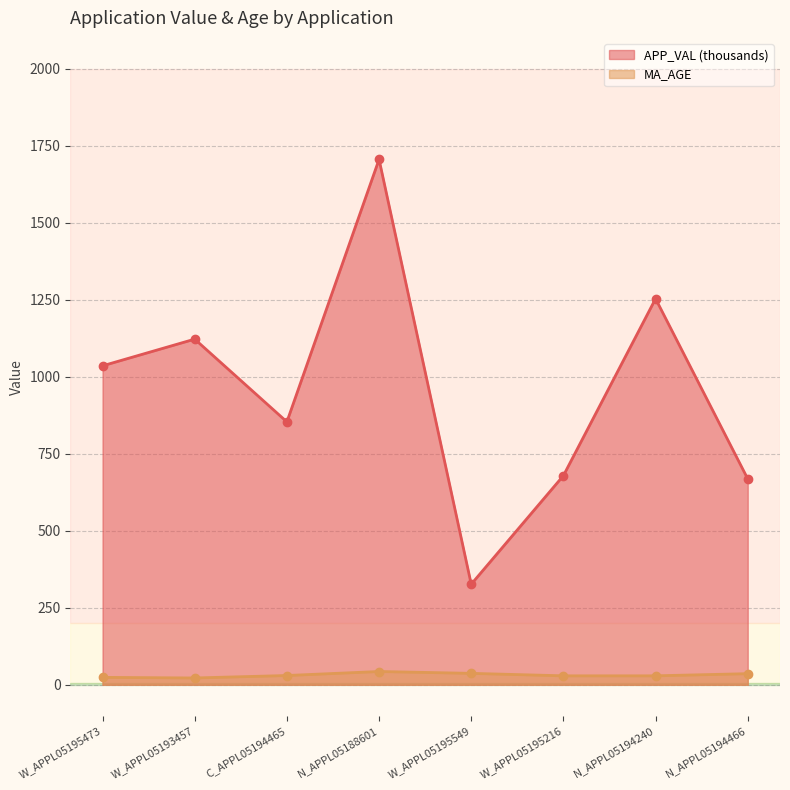

Reading left to right, extract all data points from this chart.

APP_VAL: 1035.4	1122.0	853.5	1705.6	326.4	678.9	1253.3	668.4
MA_AGE: 24.0	22.0	30.0	43.0	37.0	29.0	29.0	36.0